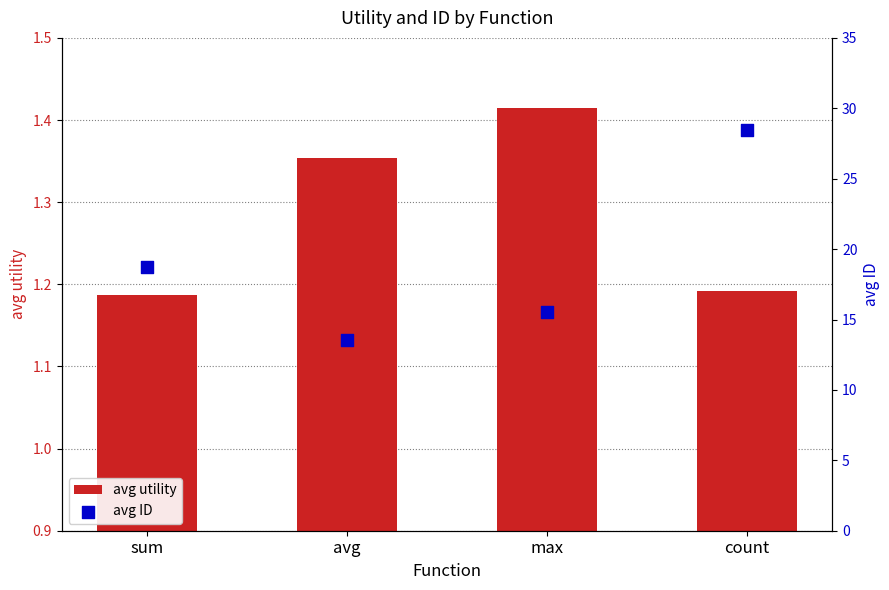

What are all the series names shown in the legend?

avg utility, avg ID